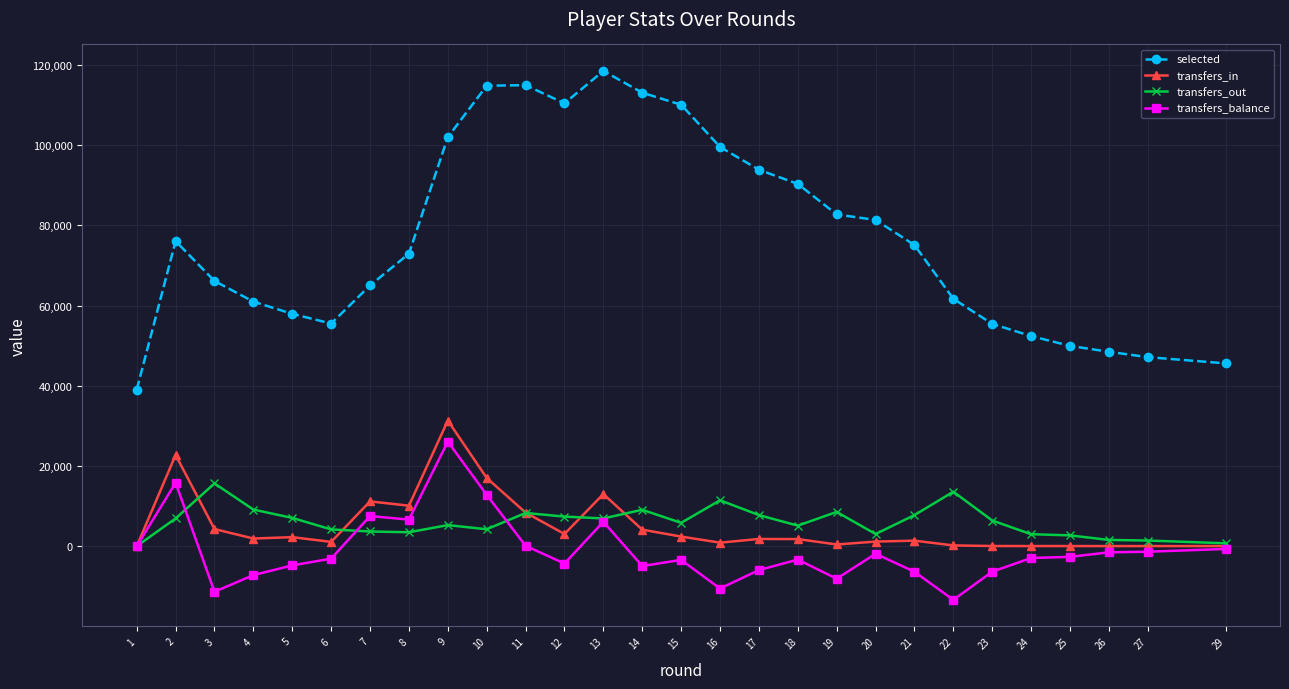

How many data points in transfers_in are less than 1794?

14